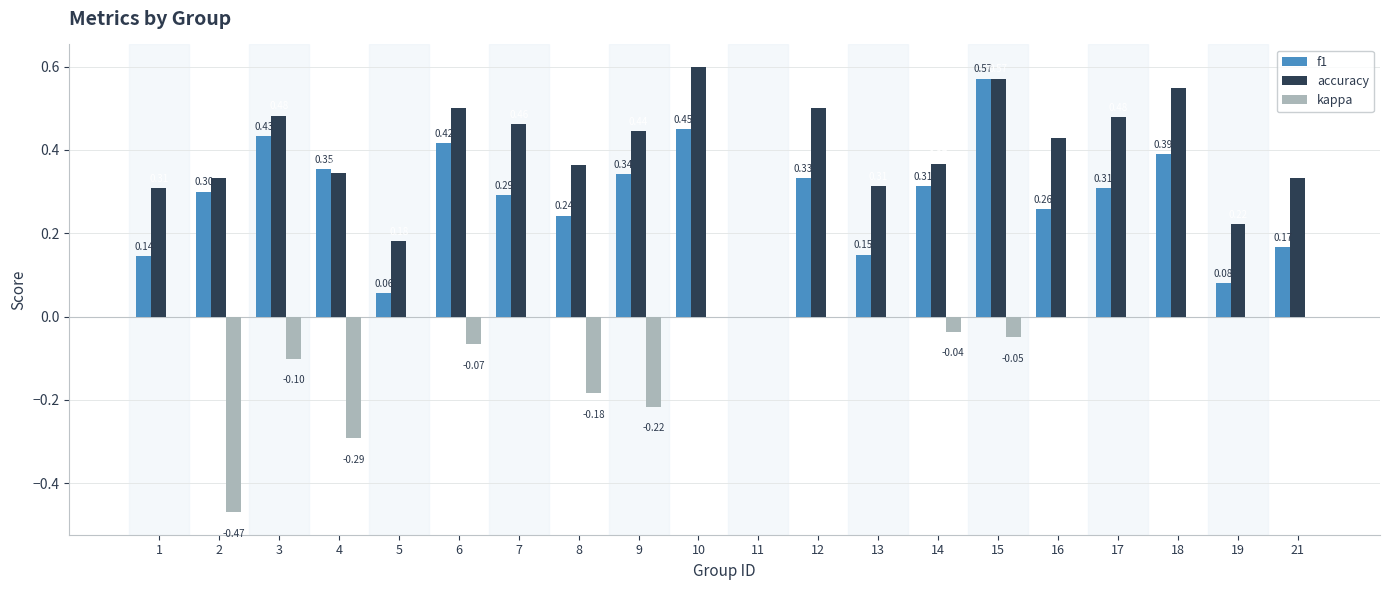

The value of f1 at 1 is 0.0. True or false?

False